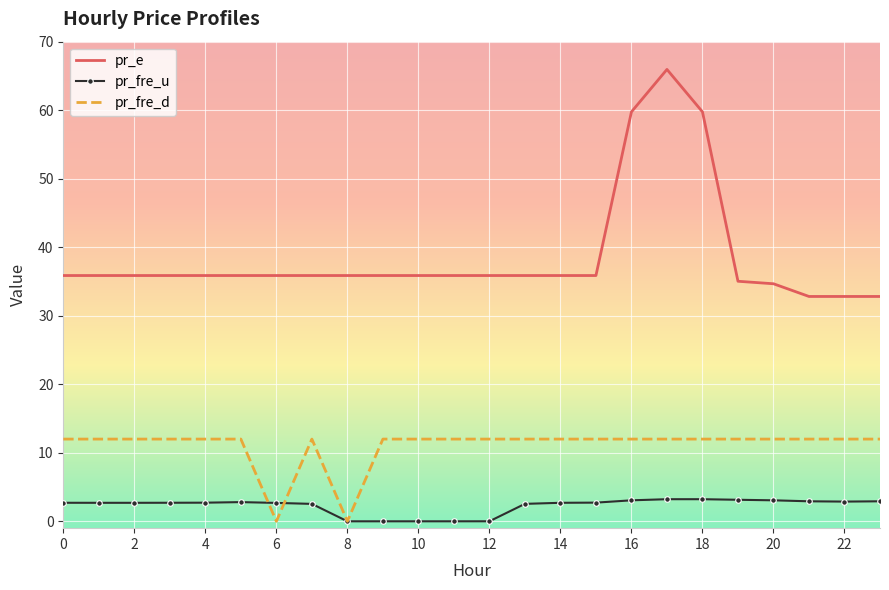

Which series has the largest total across all categories?

pr_e